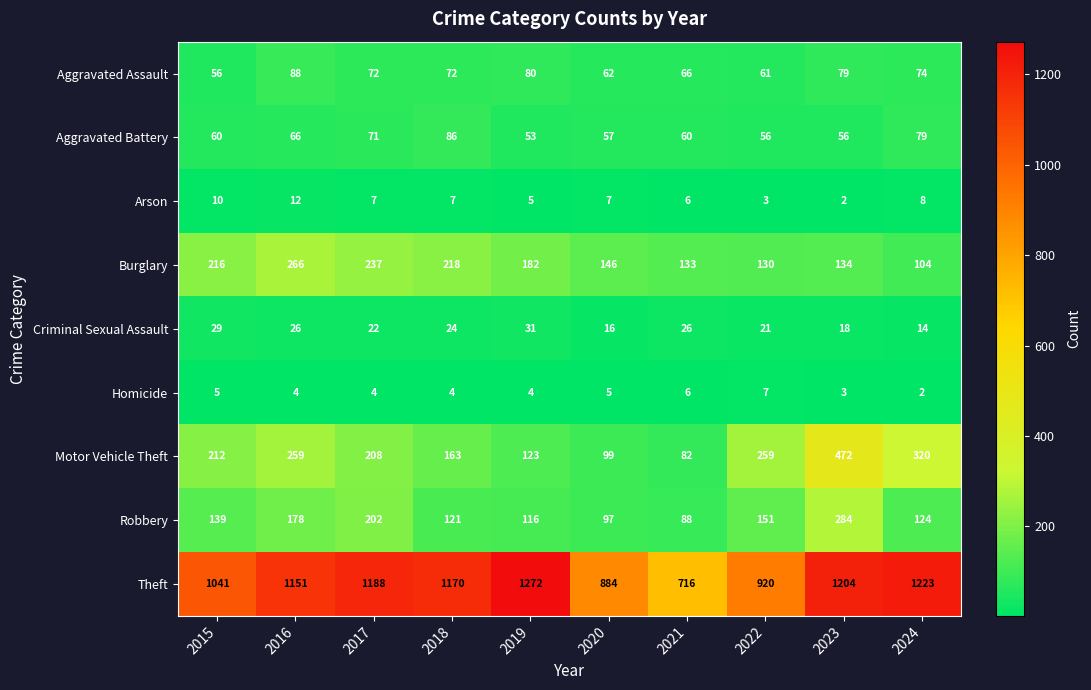

The value of Motor Vehicle Theft at 2016 is 259. True or false?

True